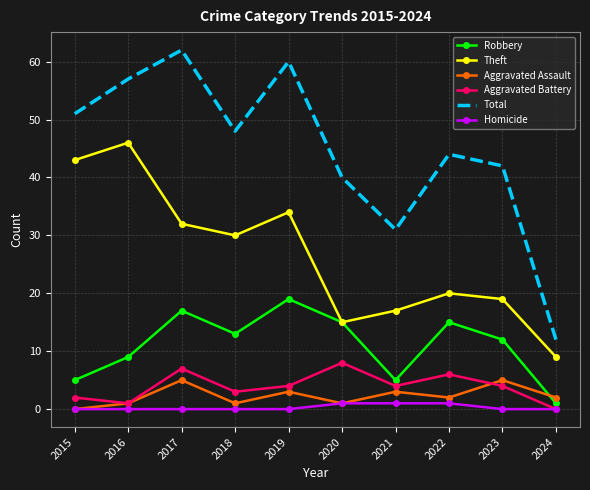

Which series has the largest range (max minus min)?

Total